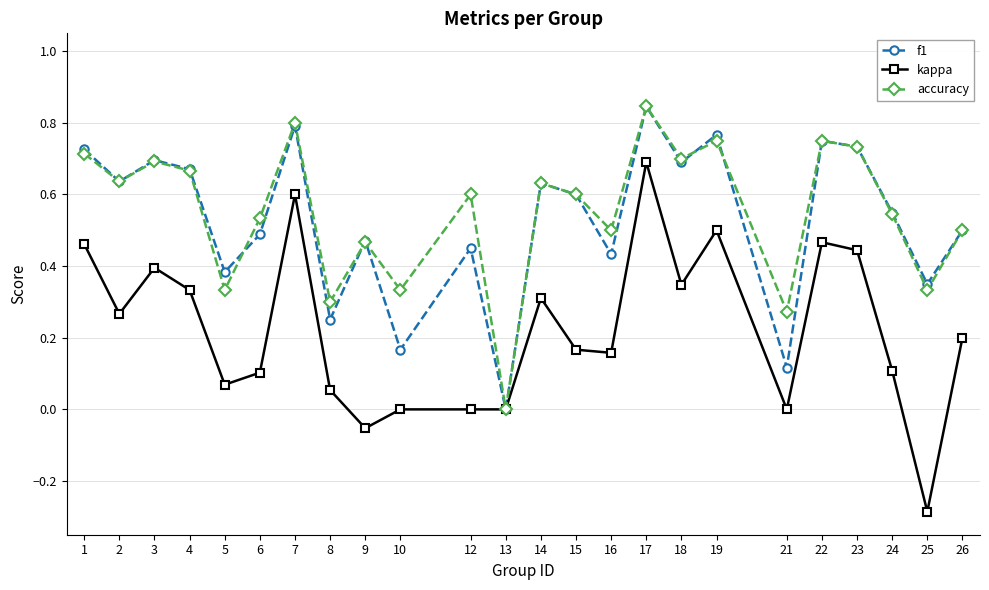

Which category has the lowest value in the accuracy series?

13